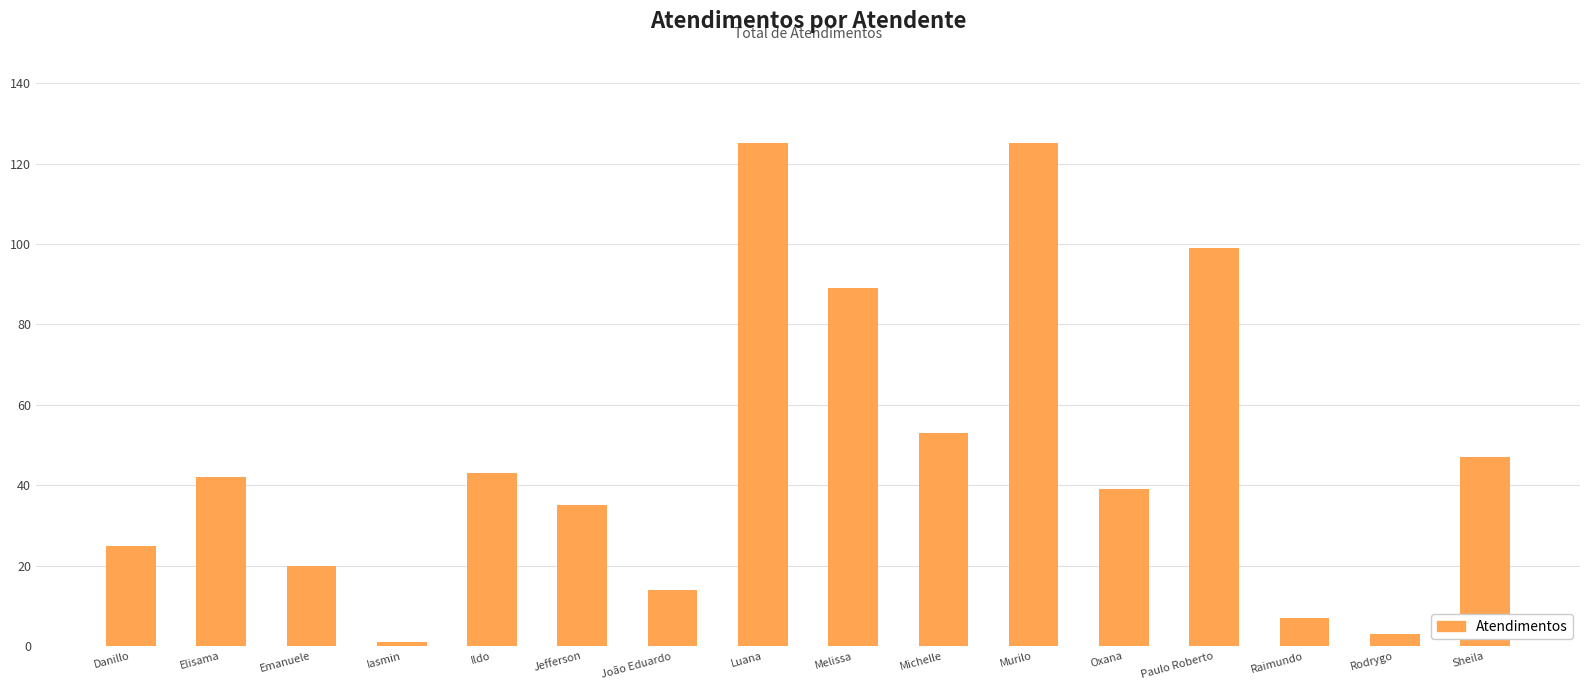

What is the change in value from Danillo to Melissa?

+64